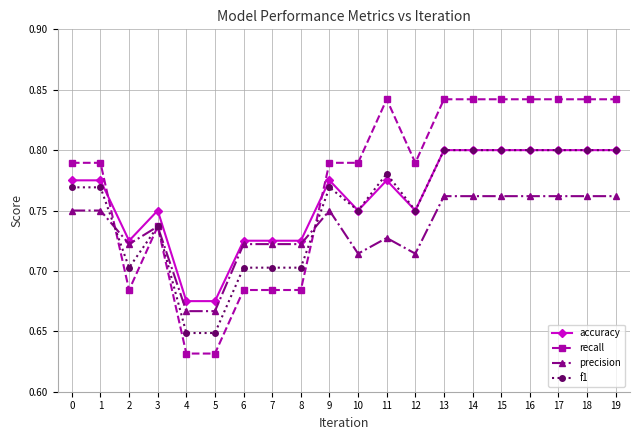

Which series has the largest total across all categories?

recall